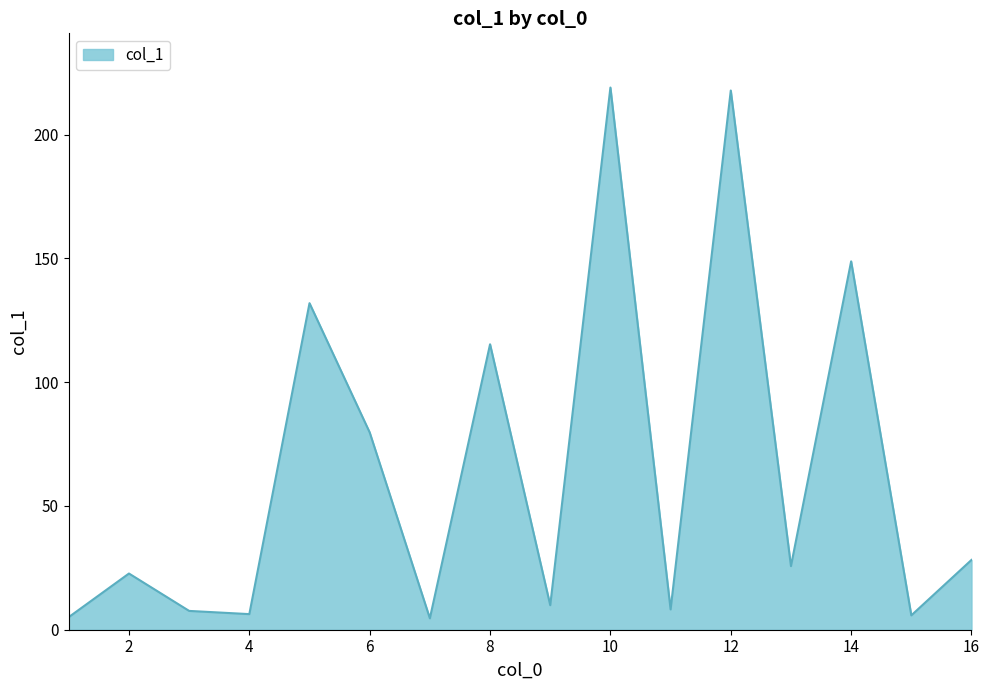

What is the greatest value displayed?

219.0